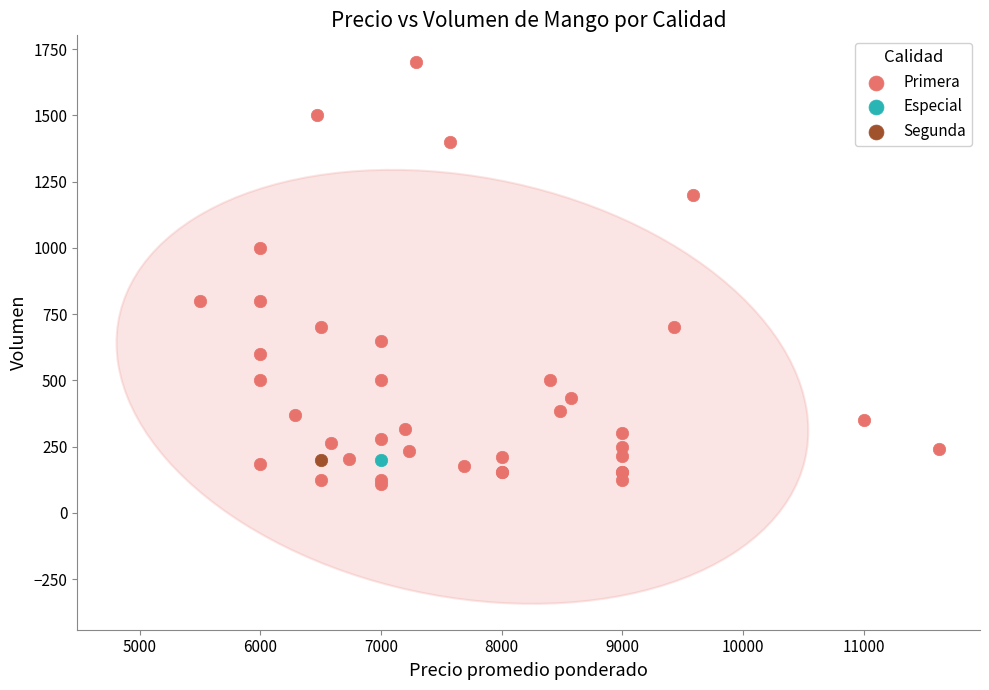

What are all the series names shown in the legend?

Primera, Especial, Segunda